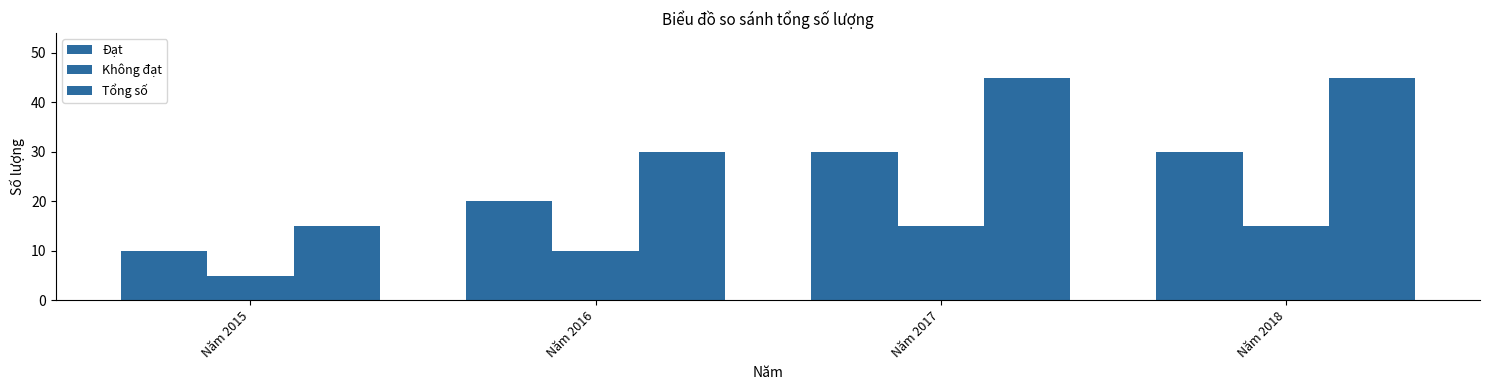

How many distinct data groups are displayed?

3